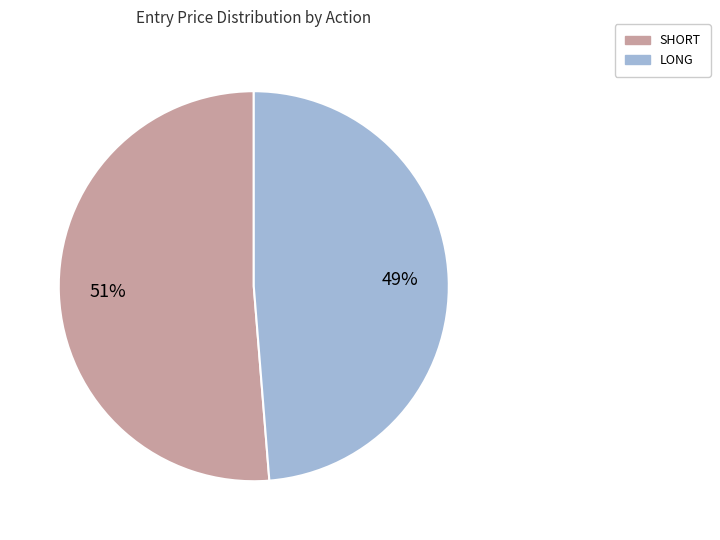

Do LONG and SHORT together represent more than half of the pie?

Yes